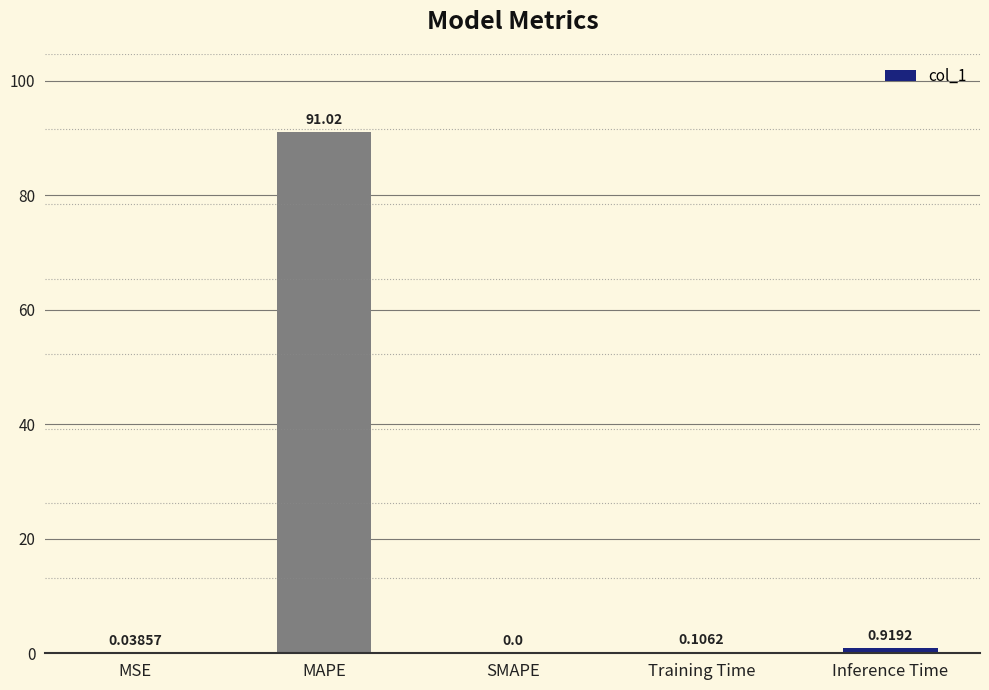

What is the greatest value displayed?

91.0